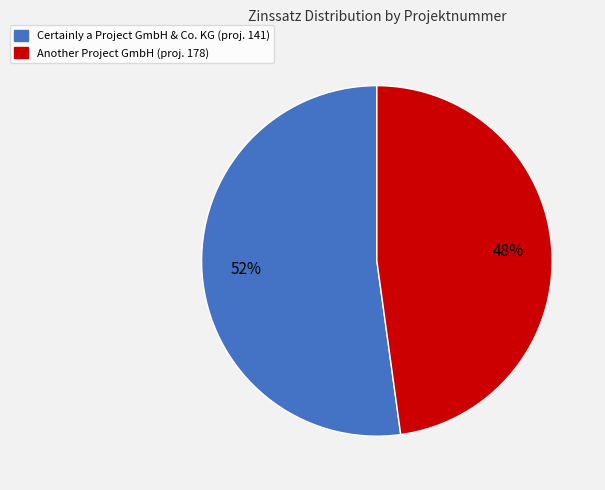

To the nearest percent, what is the average slice percentage?

50%